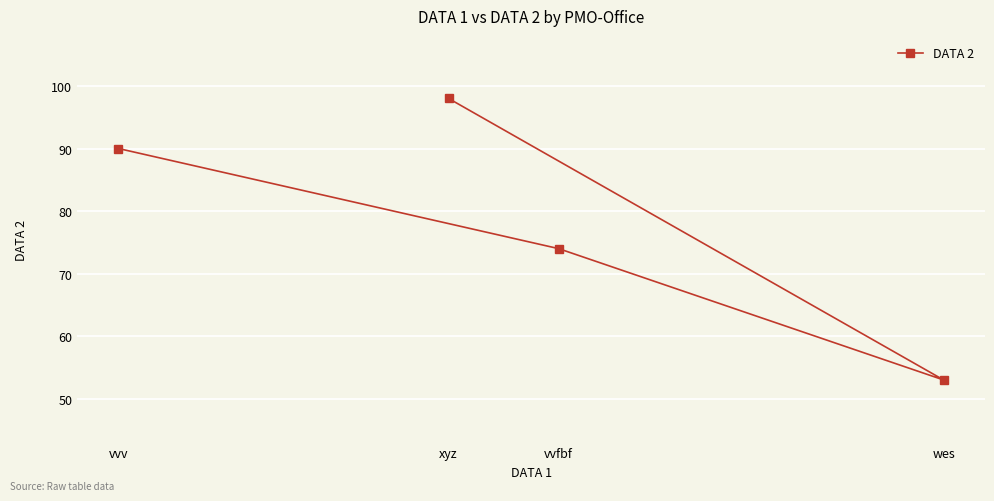

What position from the right is vvfbf?

2